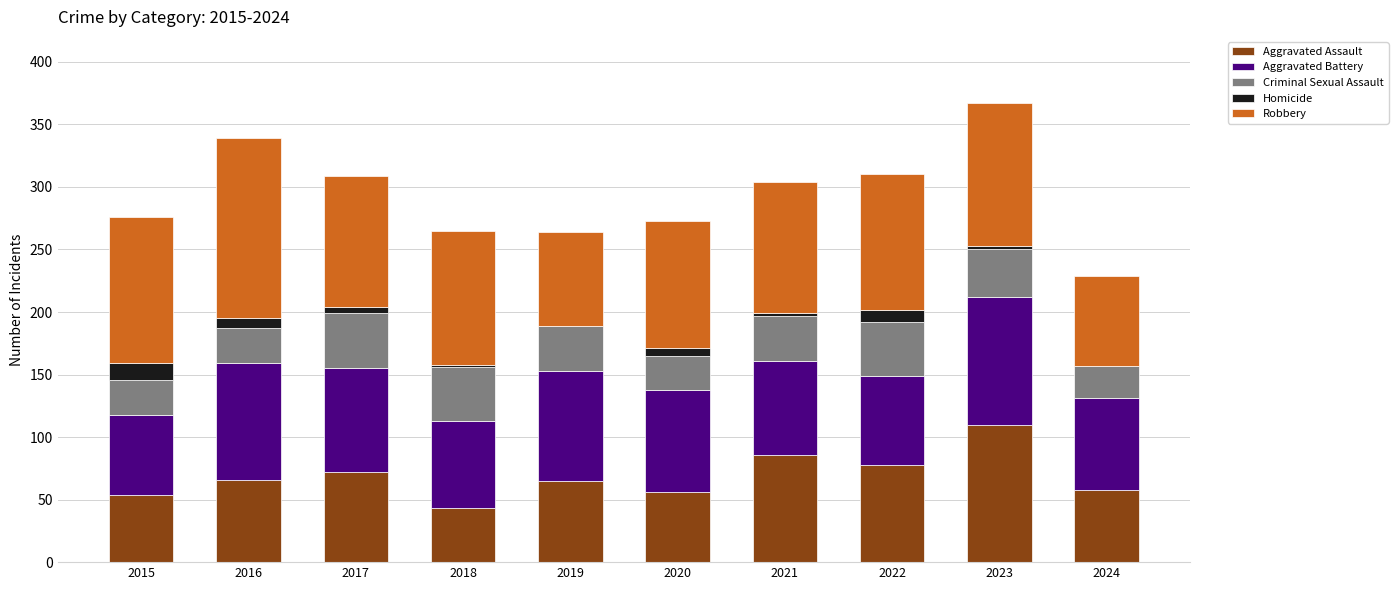

What is the total value across all series at 2022?

310